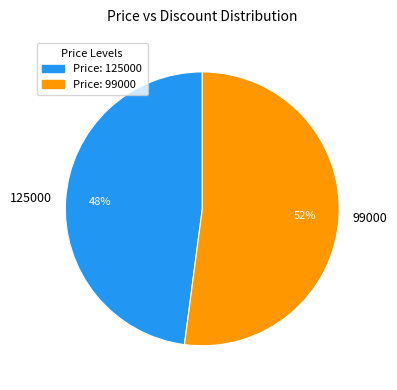

To the nearest percent, what is the difference between the largest and smallest slice percentages?

4%